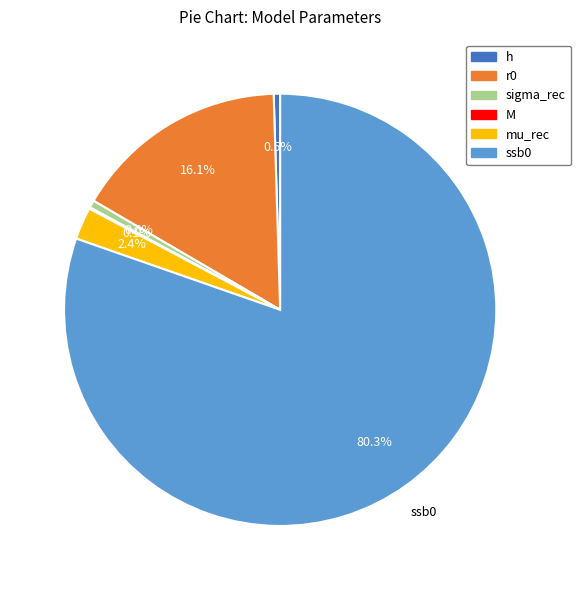

What is the majority slice?

ssb0